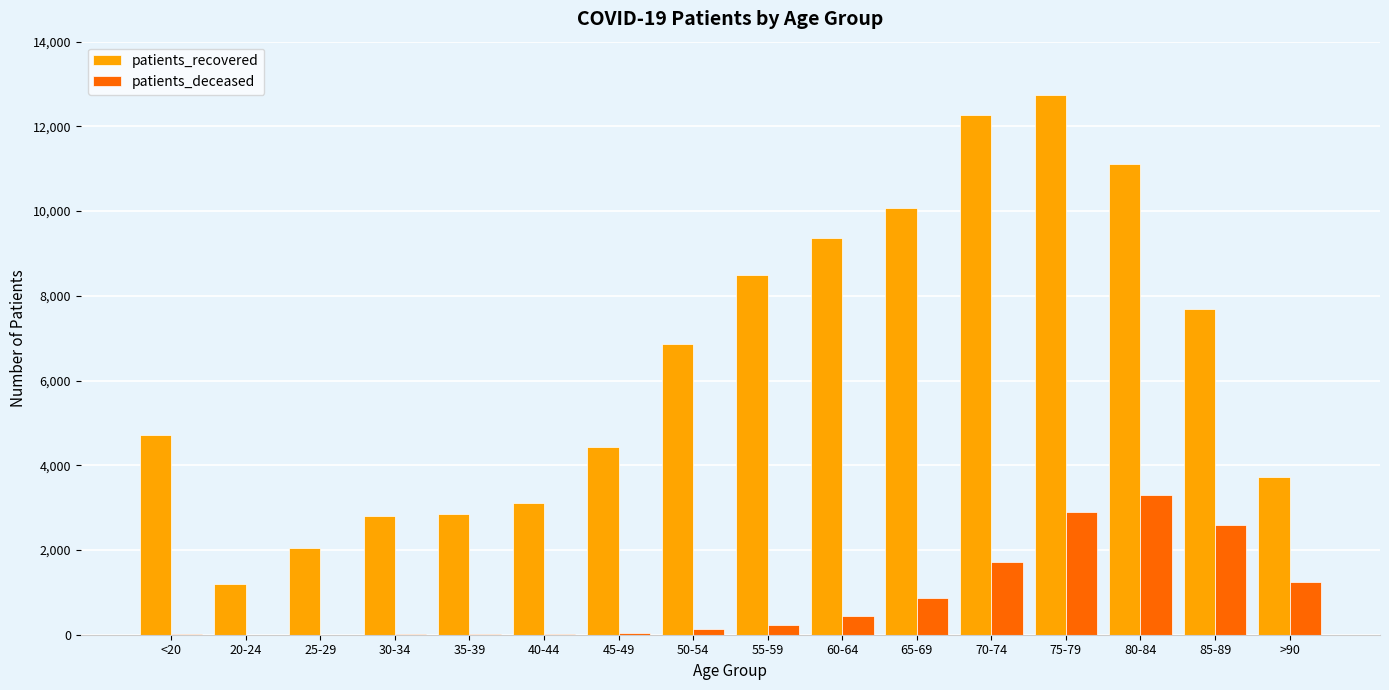

Are the bars horizontal?

No